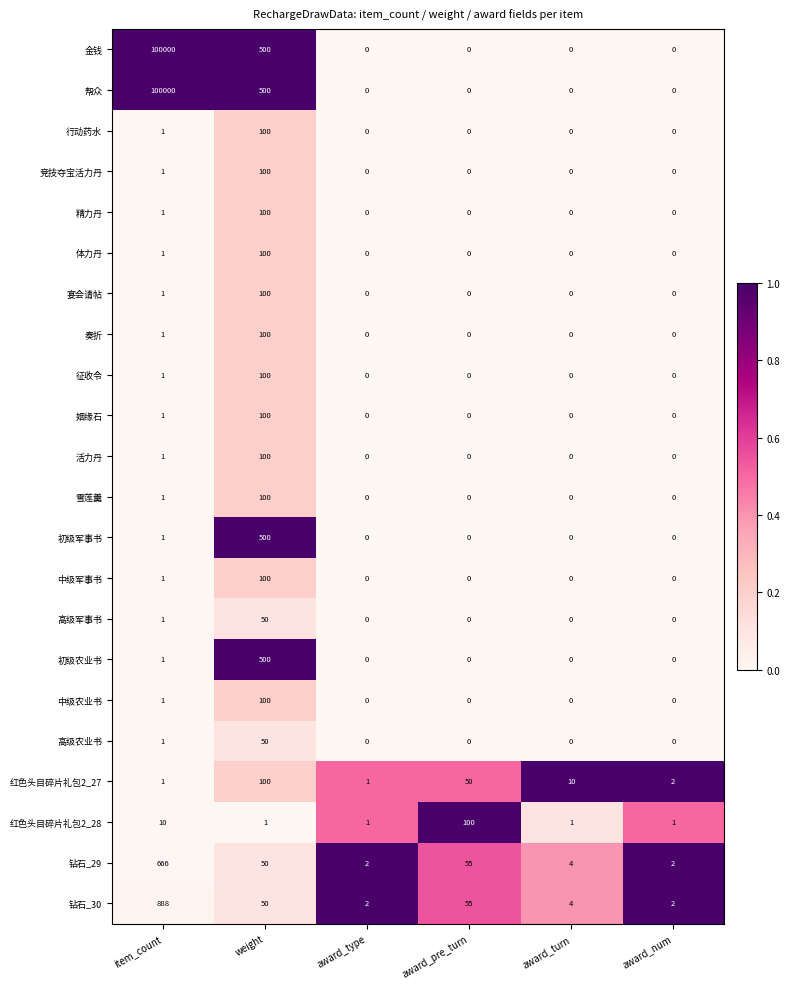

What is the difference between the highest and lowest values at award_turn?

10